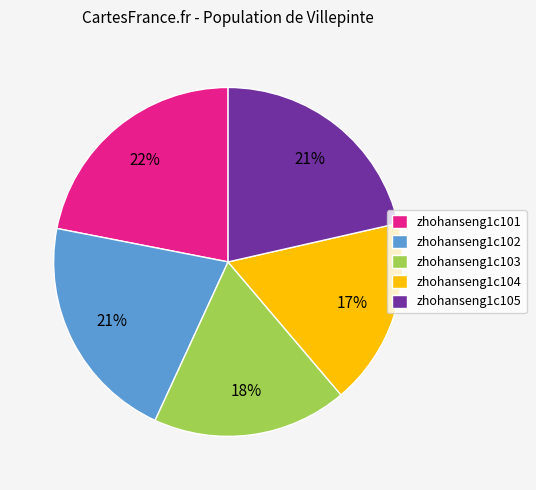

Is it true that zhohanseng1c104 is 17% of the pie?

True